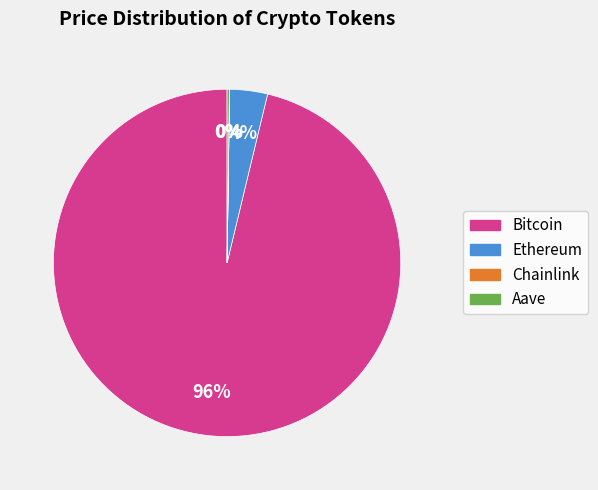

To the nearest percent, what is the difference between the largest and smallest slice percentages?

96%